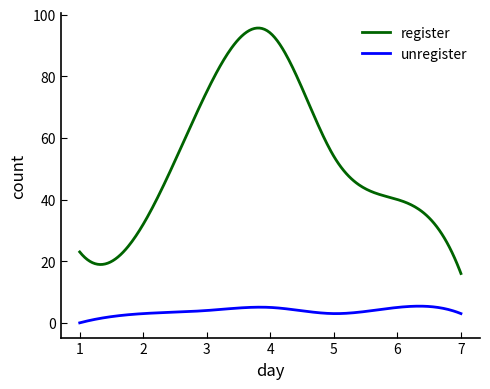

True or false: register and unregister cross at least once.

False